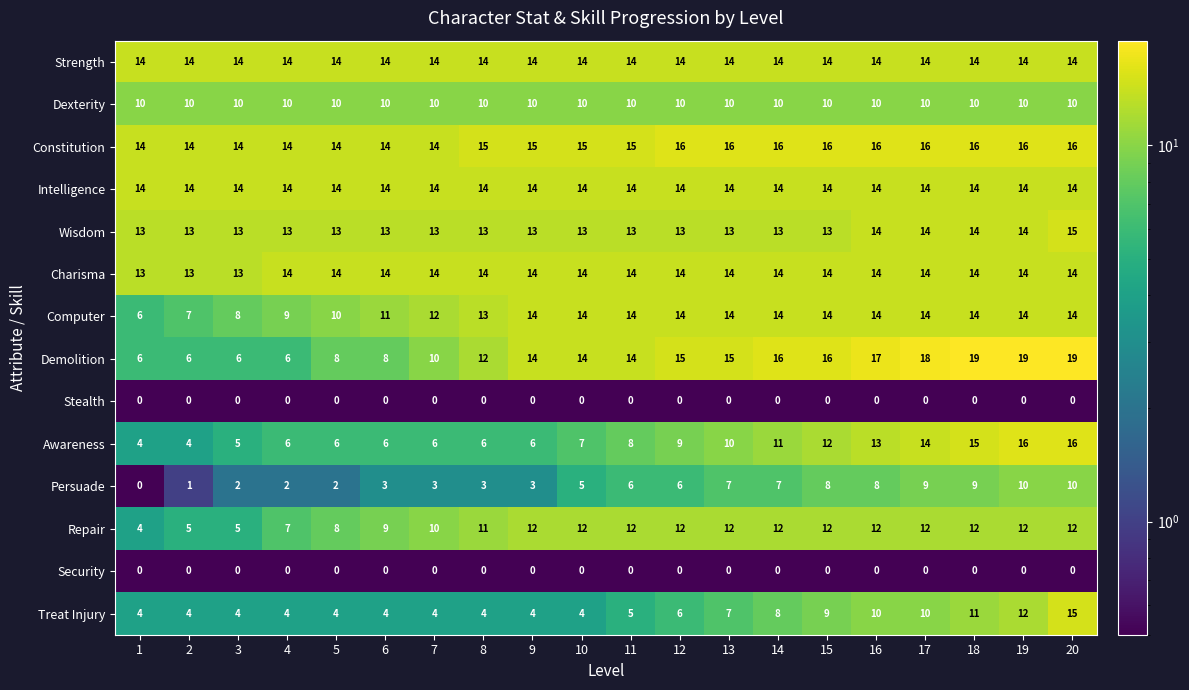

The Security series shows 0 at 5. True or false?

True